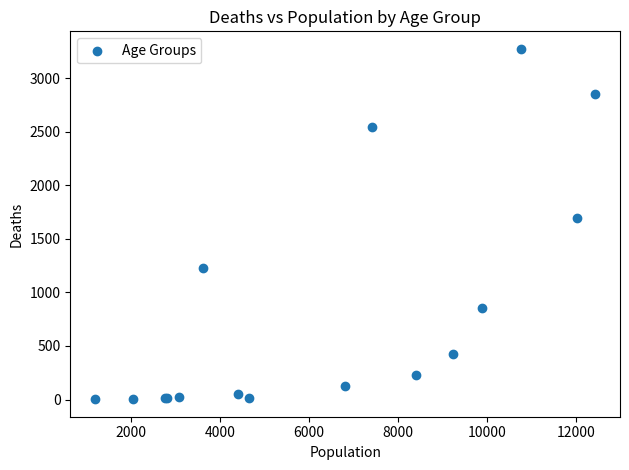

What Y value in the scatter plot is closest to 1638?

1690